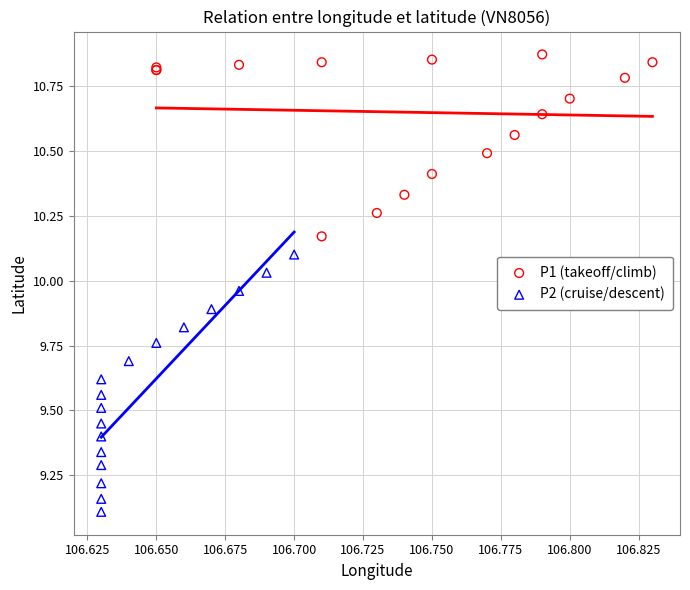

What are all the series names shown in the legend?

P1 (takeoff/climb), P2 (cruise/descent)